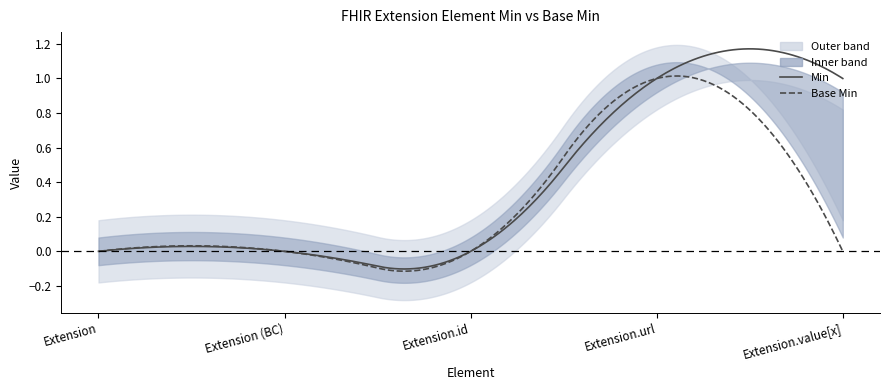

True or false: Base Min and Min cross at least once.

False